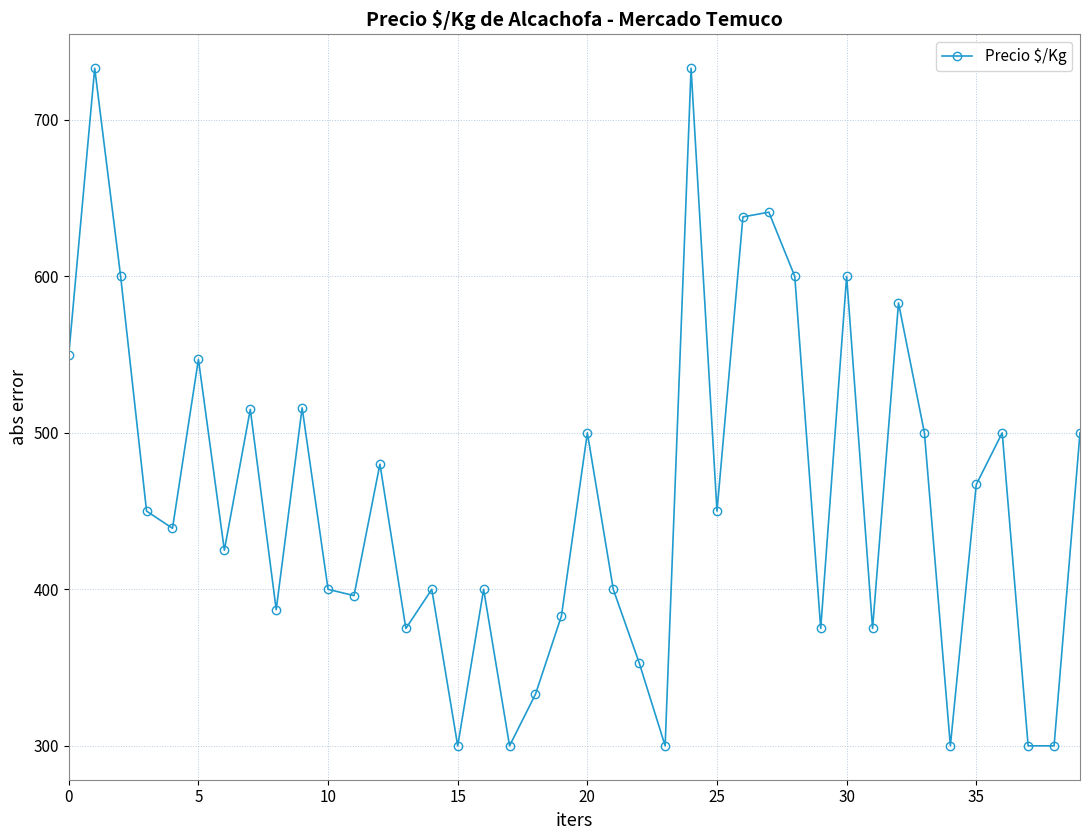

What is the sum of all values?

18344